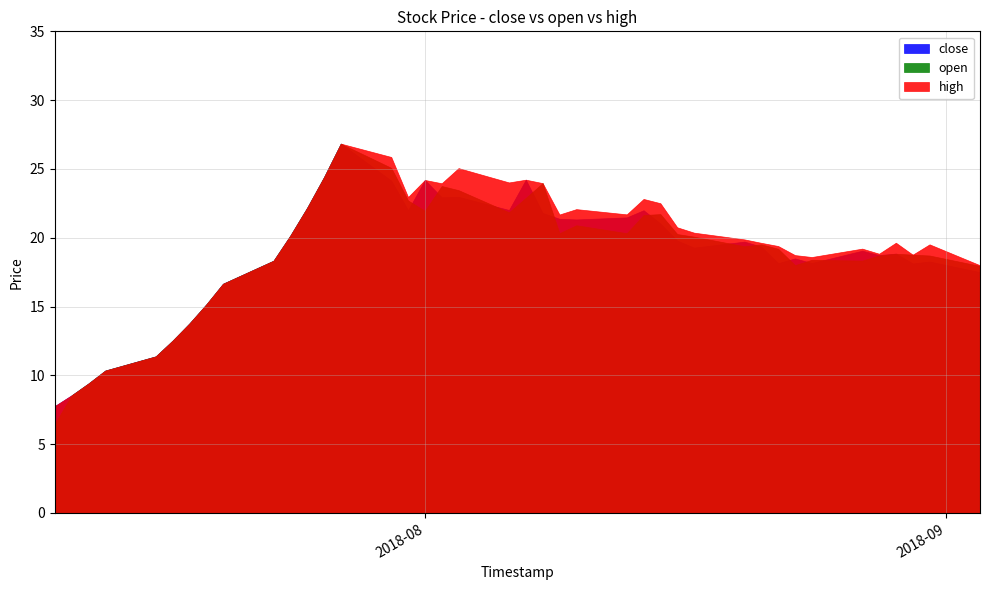

Reading left to right, transcribe all the data shown in this chart.

close: 0=7.8	1=8.6	2=9.4	3=10.3	4=11.4	5=12.5	6=13.8	7=15.2	8=16.7	9=18.3	10=20.2	11=22.2	12=24.4	13=26.8	14=24.1	15=22.0	16=24.2	17=22.9	18=23.0	19=22.0	20=24.2	21=21.8	22=21.4	23=21.3	24=21.5	25=22.0	26=21.0	27=19.8	28=19.3	29=19.7	30=19.4	31=18.1	32=18.5	33=18.2	34=19.1	35=18.7	36=18.9	37=18.1	38=18.3	39=17.5
open: 0=6.5	1=8.6	2=9.4	3=10.3	4=11.4	5=12.5	6=13.8	7=15.2	8=16.7	9=18.3	10=20.2	11=22.2	12=24.4	13=26.8	14=25.1	15=22.7	16=22.0	17=23.8	18=23.5	19=21.9	20=22.9	21=24.0	22=20.3	23=20.9	24=20.3	25=21.6	26=21.7	27=20.3	28=20.1	29=19.4	30=19.5	31=19.2	32=18.0	33=18.4	34=18.3	35=18.7	36=18.8	37=18.8	38=18.7	39=17.9
high: 0=7.8	1=8.6	2=9.4	3=10.3	4=11.4	5=12.5	6=13.8	7=15.2	8=16.7	9=18.3	10=20.2	11=22.2	12=24.4	13=26.8	14=25.9	15=23.0	16=24.2	17=24.0	18=25.1	19=24.0	20=24.2	21=24.0	22=21.7	23=22.1	24=21.7	25=22.8	26=22.5	27=20.8	28=20.4	29=19.9	30=19.6	31=19.4	32=18.7	33=18.6	34=19.2	35=18.8	36=19.6	37=18.8	38=19.5	39=18.0